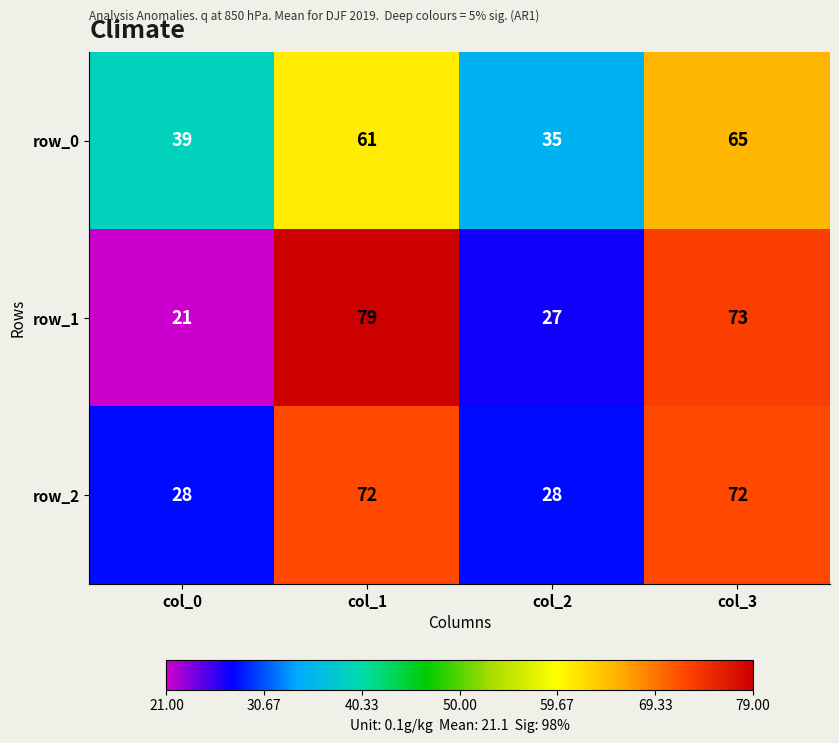

What is the average value of the row_0 series?

50